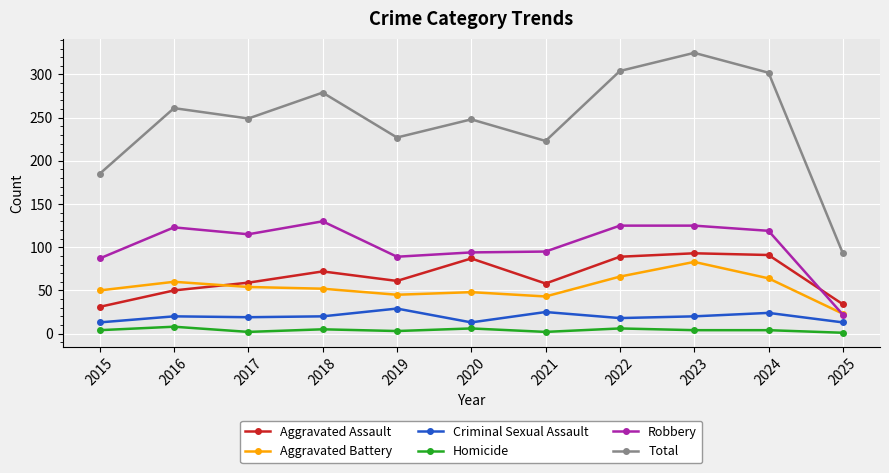

At 2024, list the series in order from smallest to largest.

Homicide, Criminal Sexual Assault, Aggravated Battery, Aggravated Assault, Robbery, Total